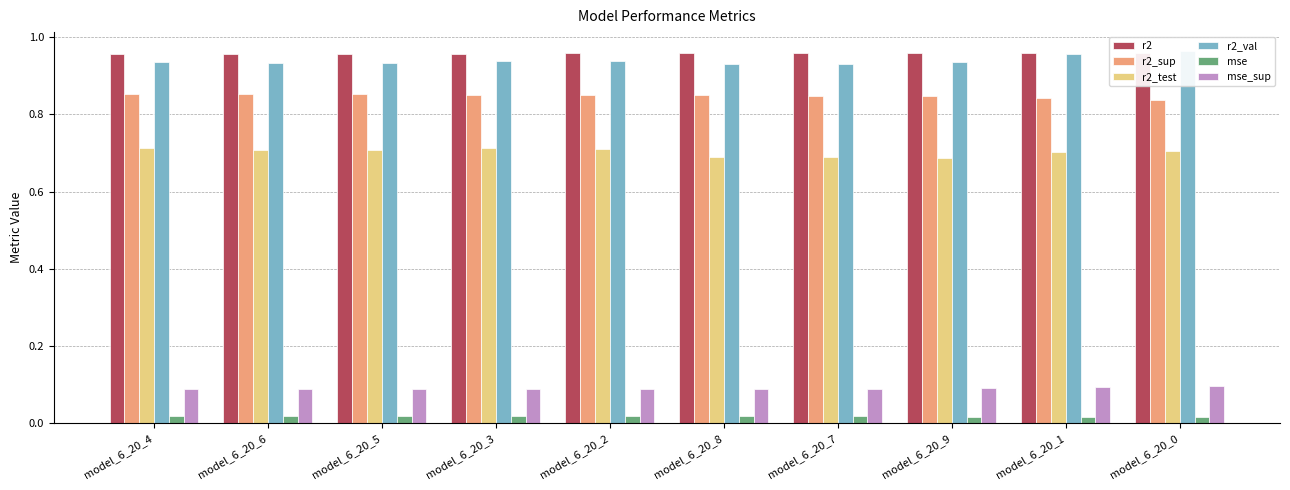

List the series in order of their peak value, highest first.

r2_val, r2, r2_sup, r2_test, mse_sup, mse